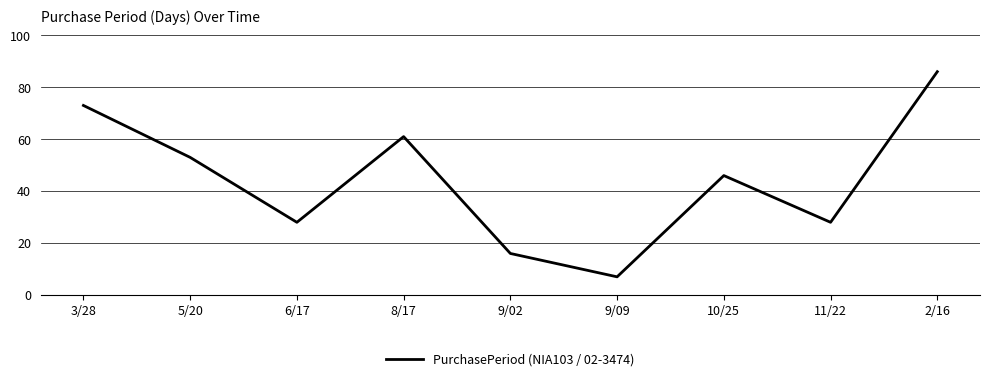

Where is the data nearest to the value 46?

10/25